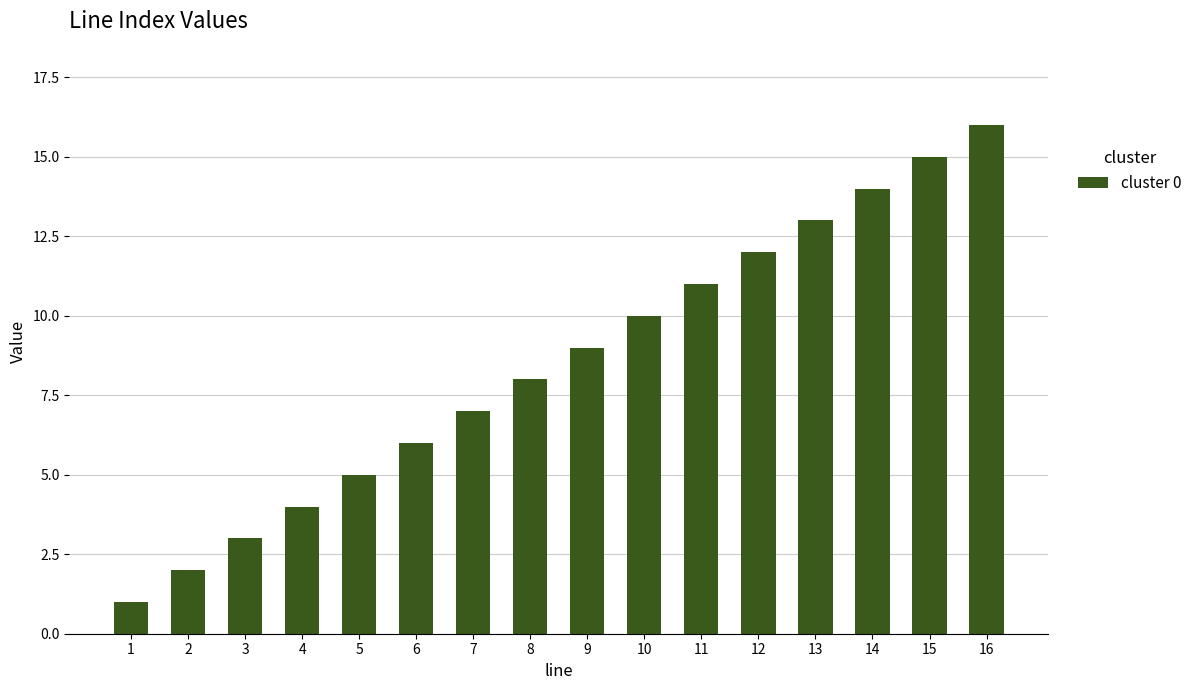

Reading left to right, extract all data points from this chart.

1=1	2=2	3=3	4=4	5=5	6=6	7=7	8=8	9=9	10=10	11=11	12=12	13=13	14=14	15=15	16=16